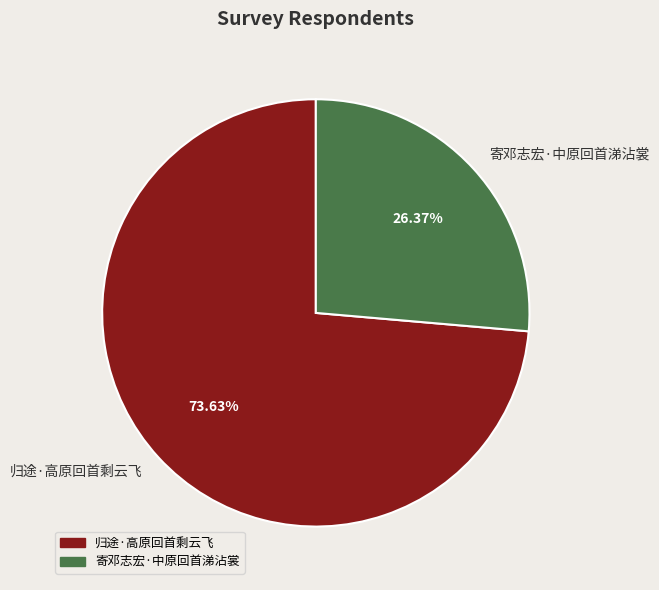

Approximately how many times larger is the value at 寄邓志宏·中原回首涕沾裳 compared to 归途·高原回首剩云飞?

0.4